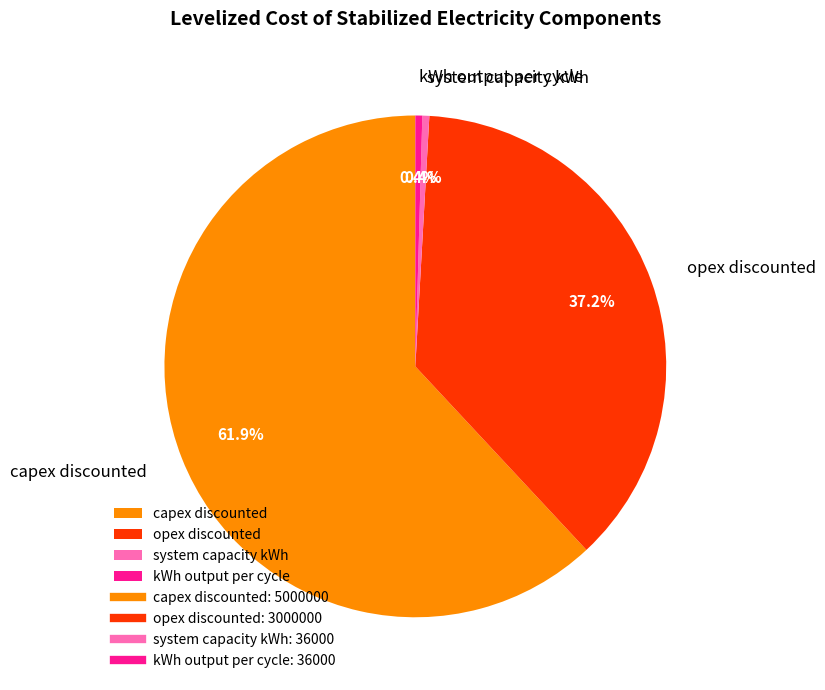

How many segments does this pie chart have?

4